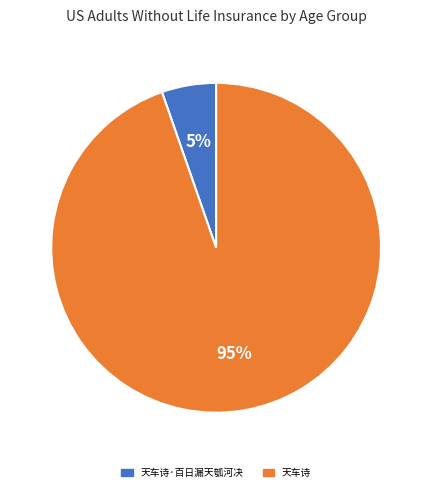

Is there a majority slice in this chart?

Yes